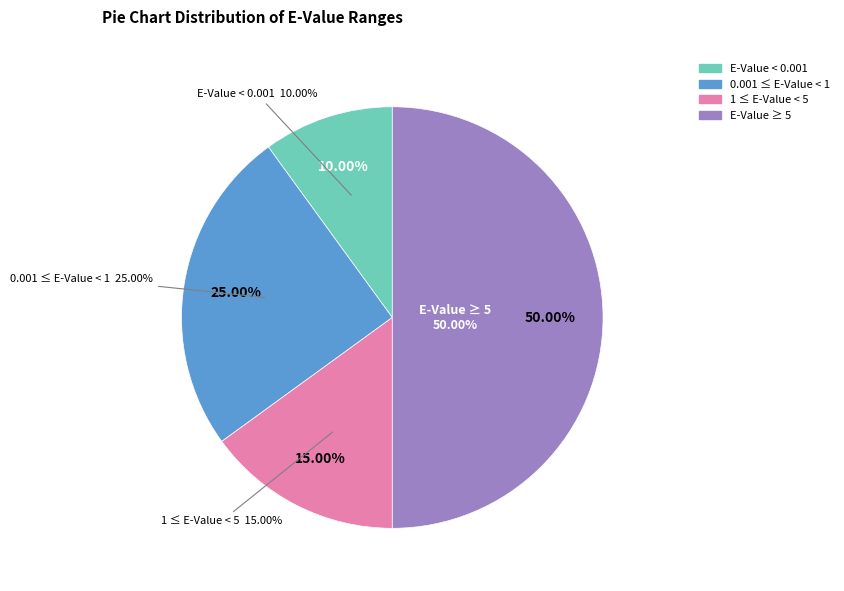

Is 0 the majority of the pie?

No